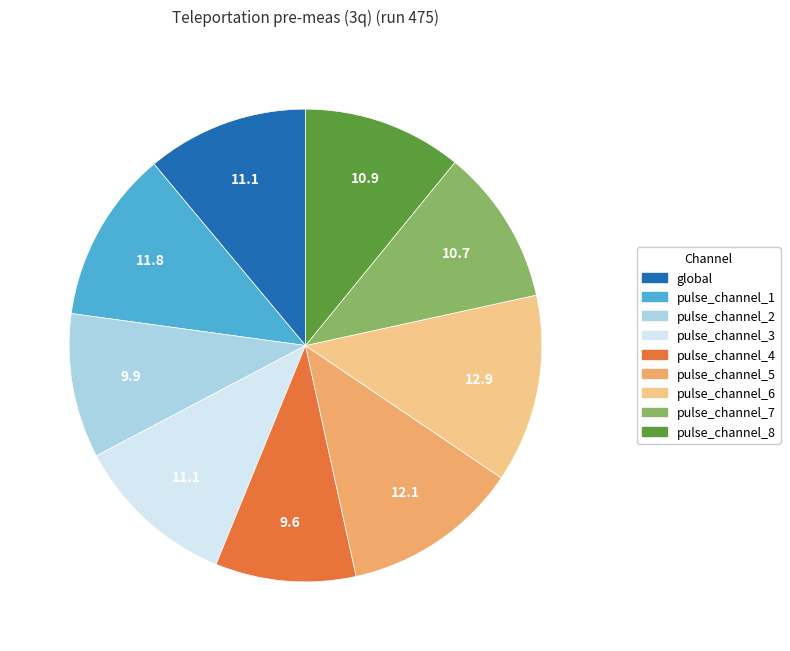

Which has a higher value, pulse_channel_8 or pulse_channel_1?

pulse_channel_1